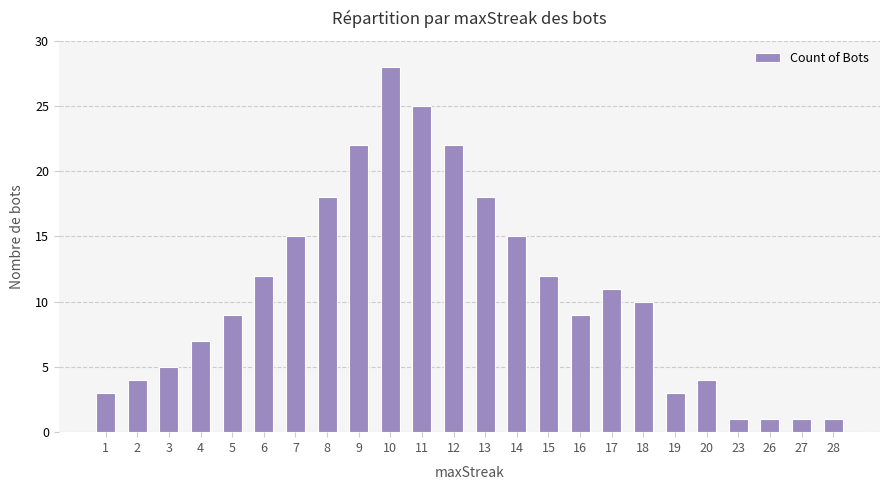

Reading left to right, list all the values displayed in this chart.

1=3	2=4	3=5	4=7	5=9	6=12	7=15	8=18	9=22	10=28	11=25	12=22	13=18	14=15	15=12	16=9	17=11	18=10	19=3	20=4	23=1	26=1	27=1	28=1